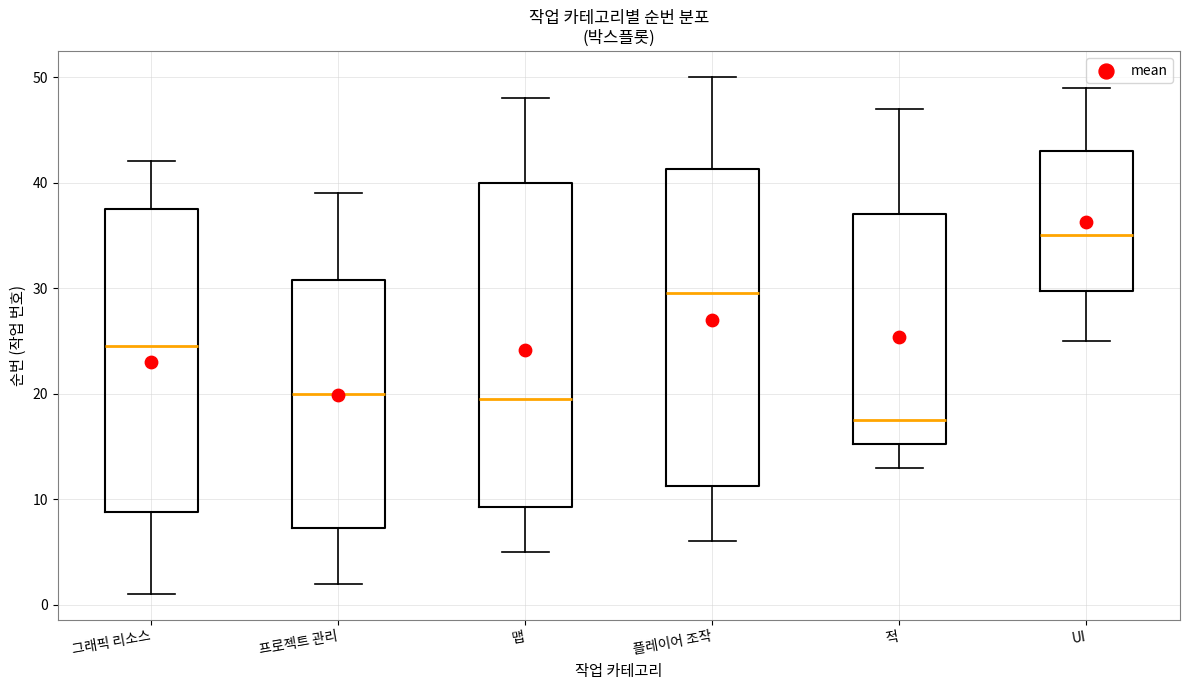

Reading left to right, transcribe this box plot: for each box, give where its median line is, the range the box spans, and where its two whiskers end, as read against the y-axis. The values are not printed on the chart, so give them approximately, as read against the axis.

그래픽 리소스: median 25, box 9 to 38, whiskers 1 to 42
프로젝트 관리: median 20, box 7 to 31, whiskers 2 to 39
맵: median 20, box 9 to 40, whiskers 5 to 48
플레이어 조작: median 30, box 11 to 41, whiskers 6 to 50
적: median 18, box 15 to 37, whiskers 13 to 47
UI: median 35, box 30 to 43, whiskers 25 to 49